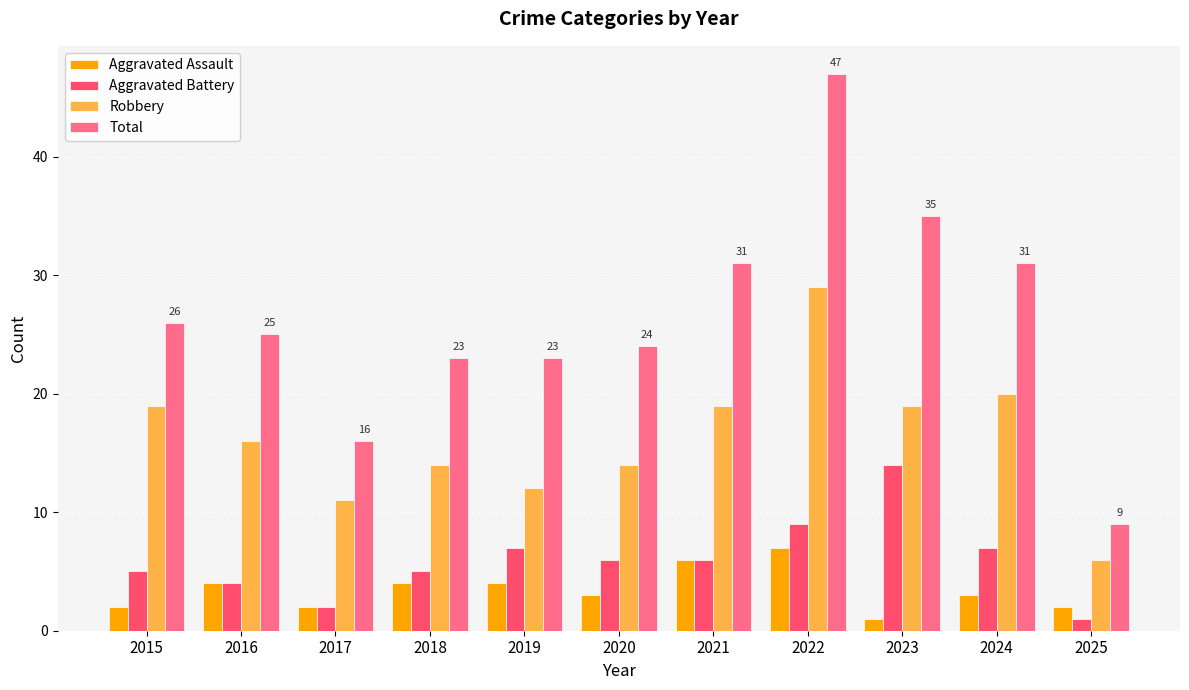

Which label corresponds to the largest value in the chart?

2022